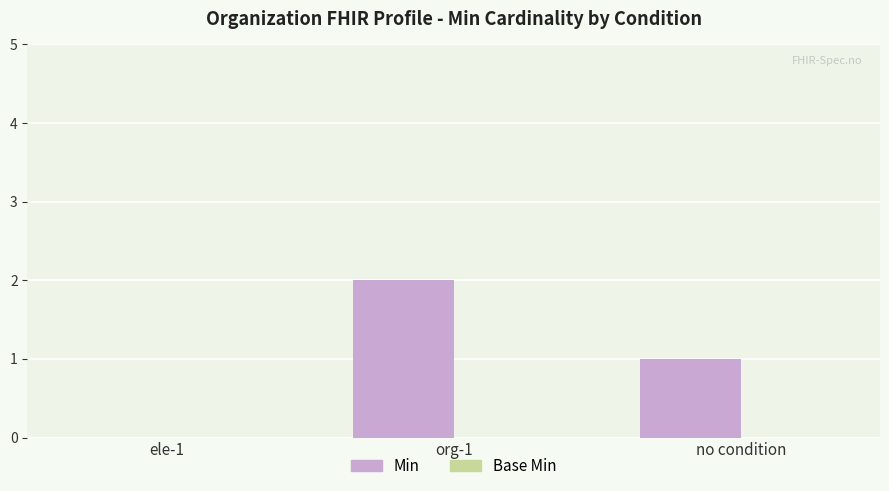

Which label corresponds to the largest value in the chart?

org-1